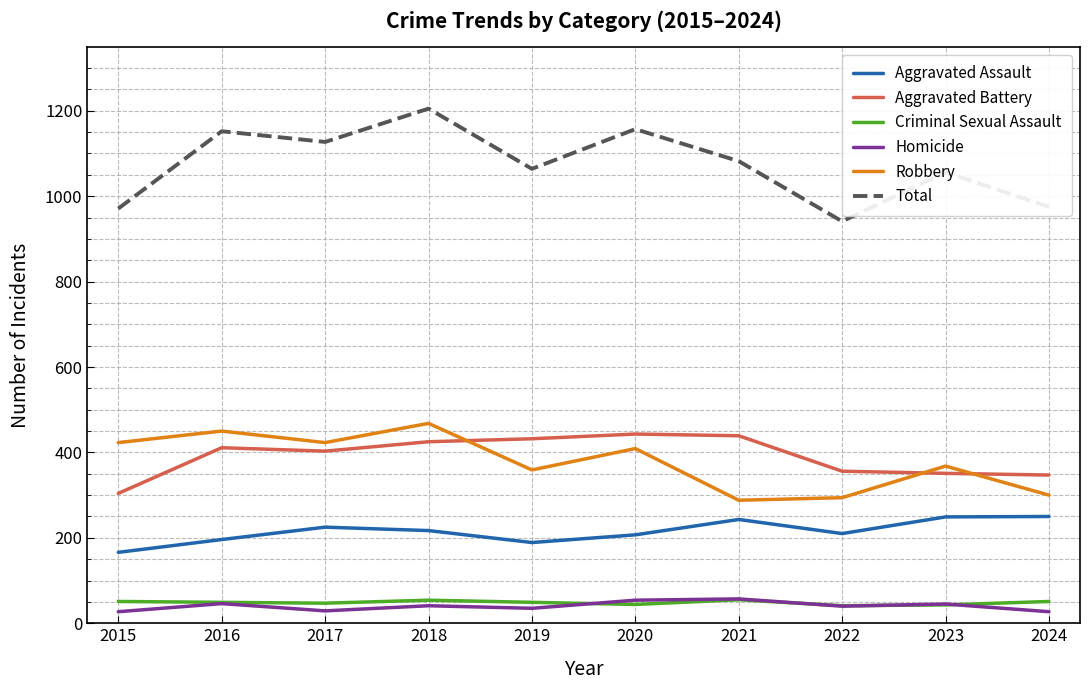

How many lines are shown in the chart?

6